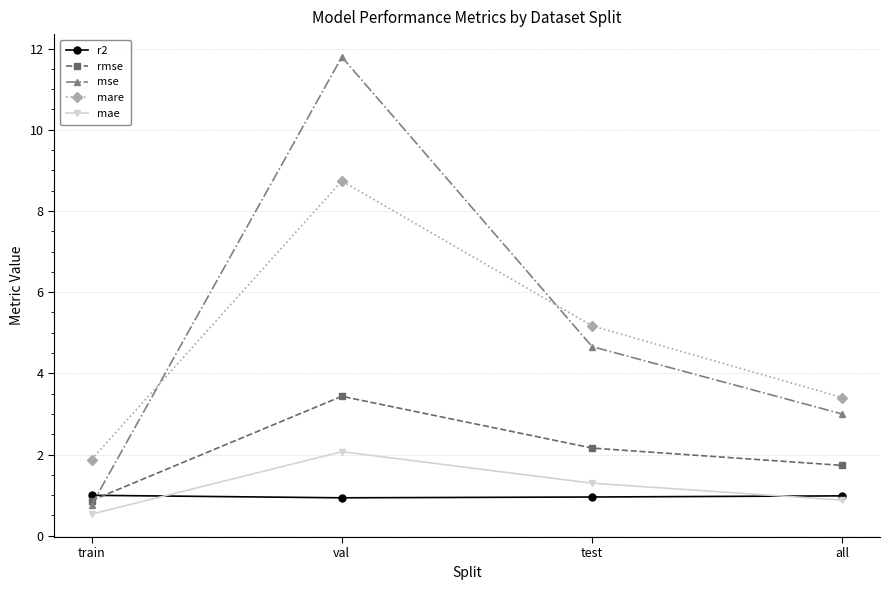

What is the maximum value for mse?

11.8